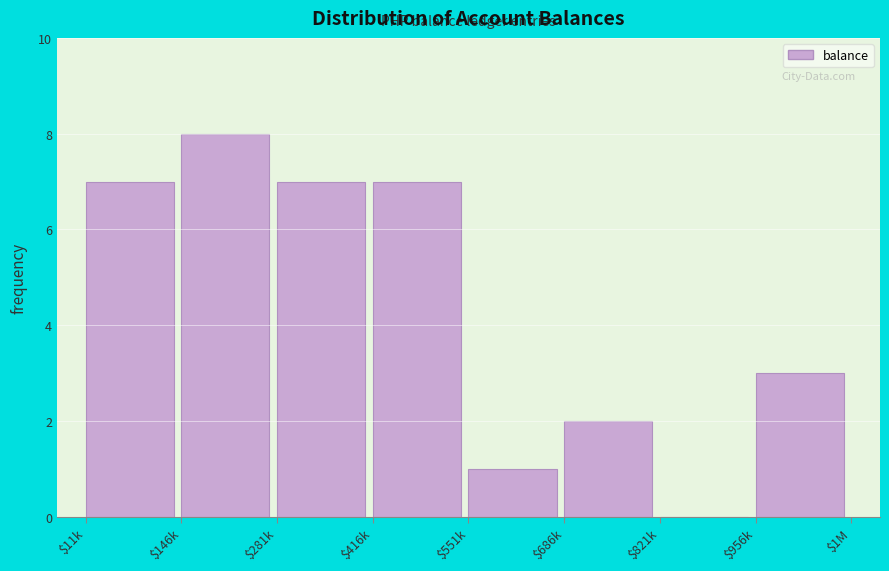

The chart shows a value of 7 at $281k. True or false?

True